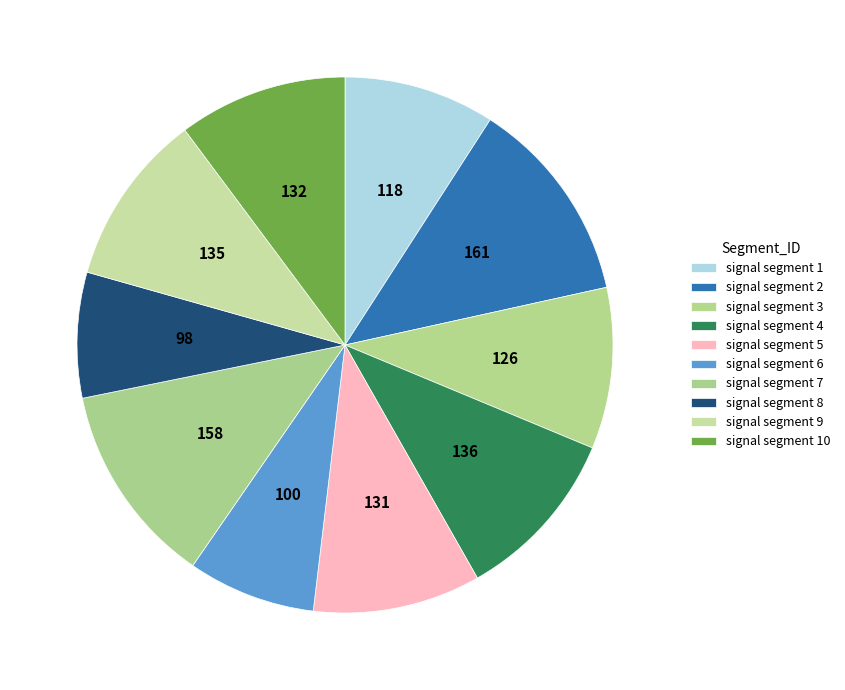

Rank the categories by value from highest to lowest.

signal segment 2, signal segment 7, signal segment 4, signal segment 9, signal segment 10, signal segment 5, signal segment 3, signal segment 1, signal segment 6, signal segment 8